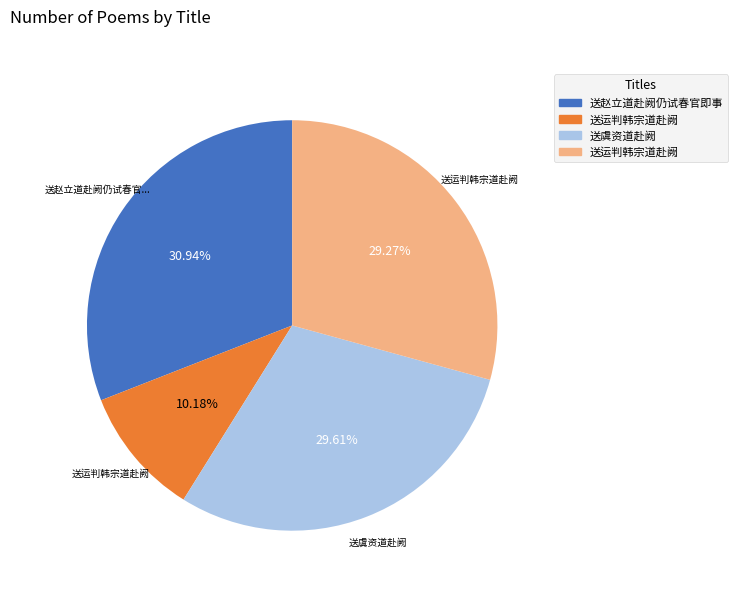

Is there a majority slice in this chart?

No